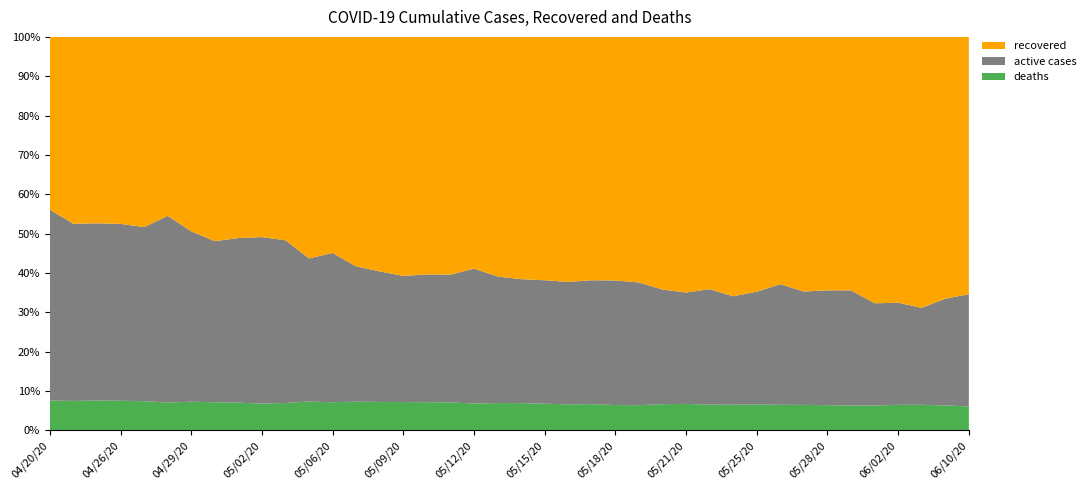

Reading right to left, transcribe all the data shown in this chart.

deaths: 179	179	172	169	161	161	159	157	154	152	148	146	144	140	132	129	129	127	126	126	124	123	119	118	117	115	113	108	108	98	96	96	91	89	84	83	82	81	78	68
recovered: 1925	1885	1826	1762	1730	1643	1601	1571	1494	1494	1494	1432	1393	1352	1290	1244	1197	1197	1153	1122	1089	1065	1012	995	991	949	906	831	831	730	719	698	662	606	541	541	519	507	496	395
cases: 2943	2833	2651	2608	2555	2550	2485	2427	2376	2307	2266	2233	2144	2105	2067	2009	1935	1922	1864	1822	1788	1808	1675	1648	1631	1592	1553	1513	1476	1412	1413	1365	1275	1226	1189	1119	1092	1070	1044	899